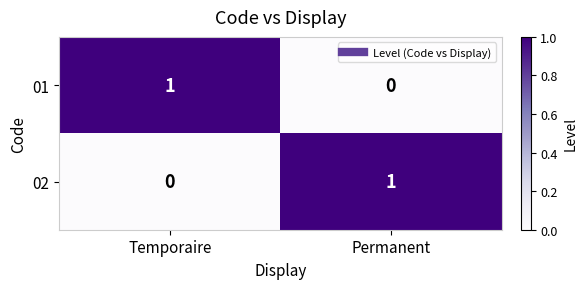

Reading left to right, transcribe all the data shown in this chart.

01: Temporaire=1	Permanent=0
02: Temporaire=0	Permanent=1